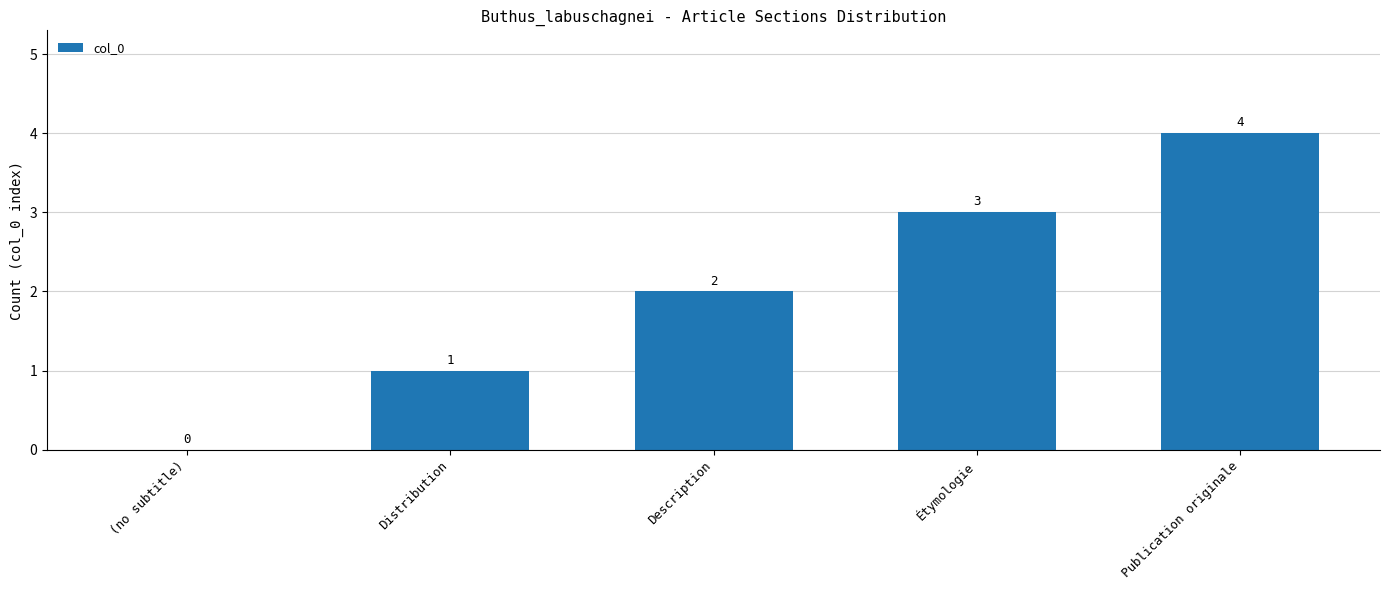

The chart shows a value of 7 at Publication originale. True or false?

False